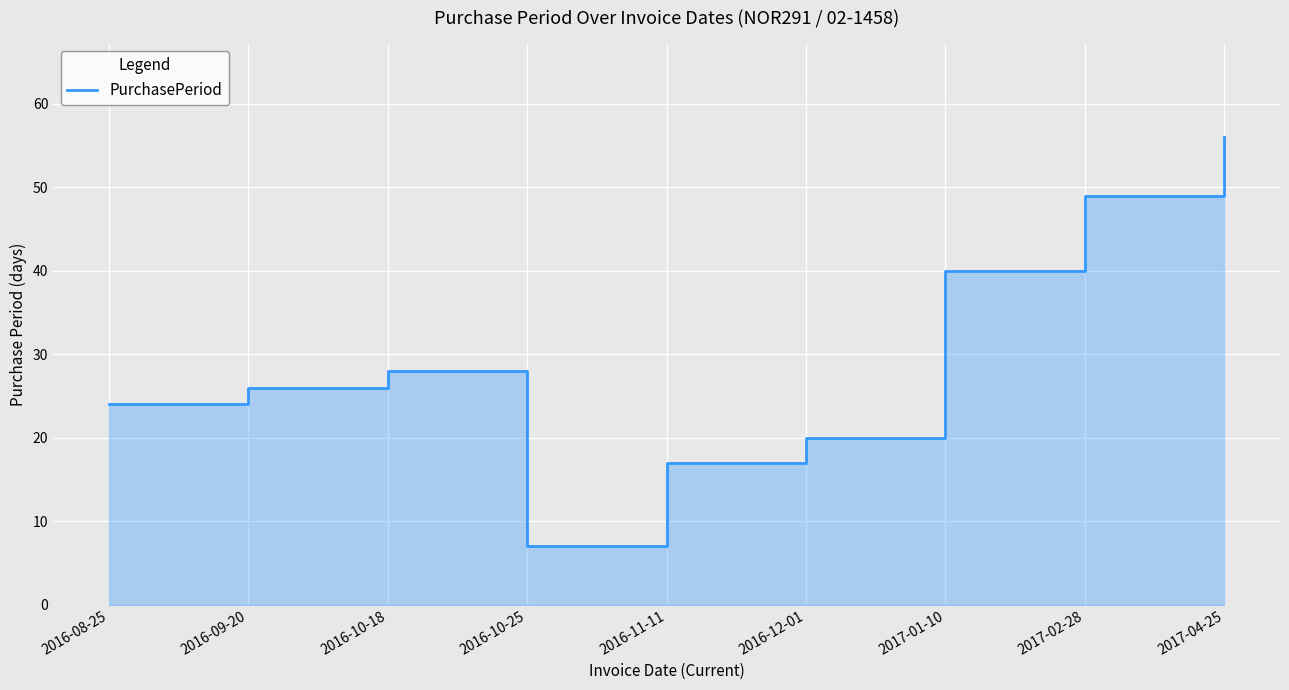

Between 2016-10-25 and 2017-02-28, which is larger?

2017-02-28